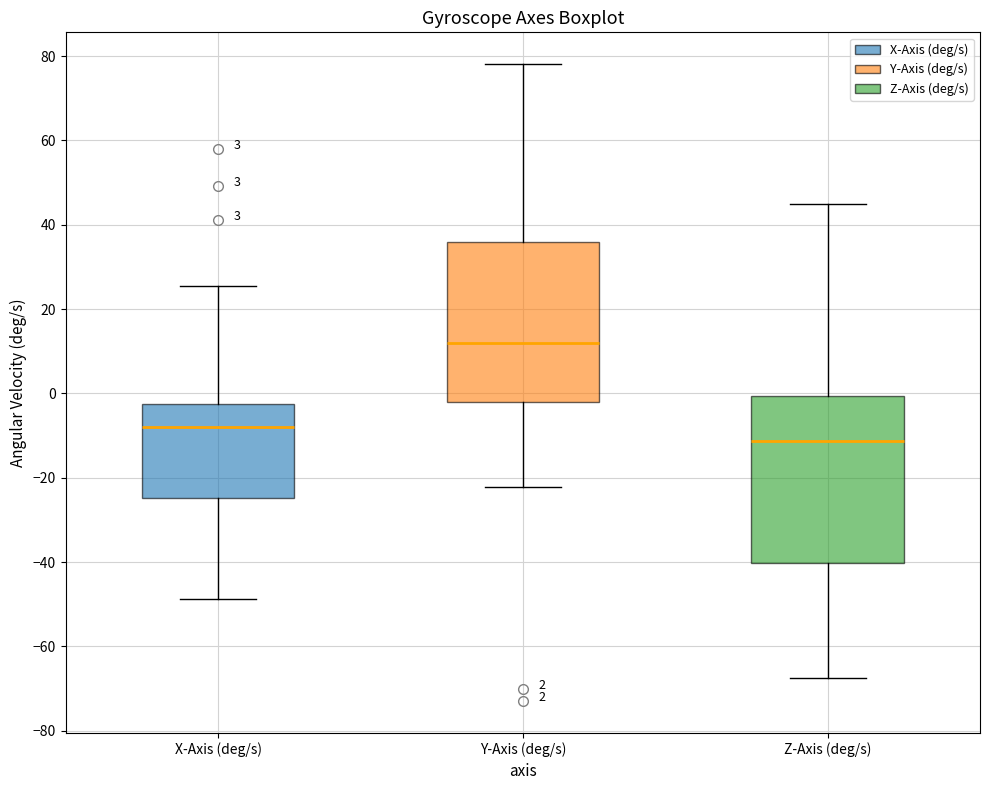

Which box's median line is the lowest?

Z-Axis (deg/s)